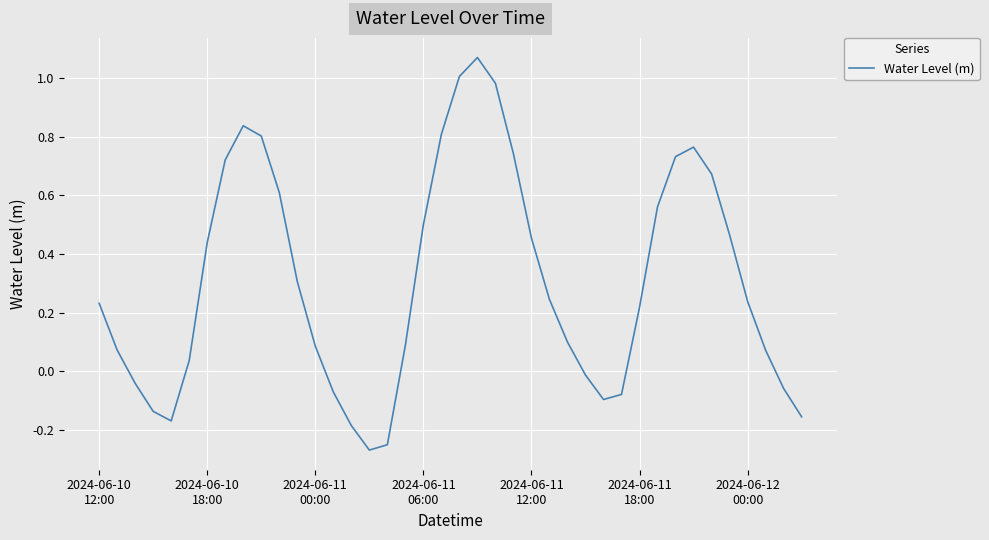

What is the difference between the maximum and second lowest values?

1.3